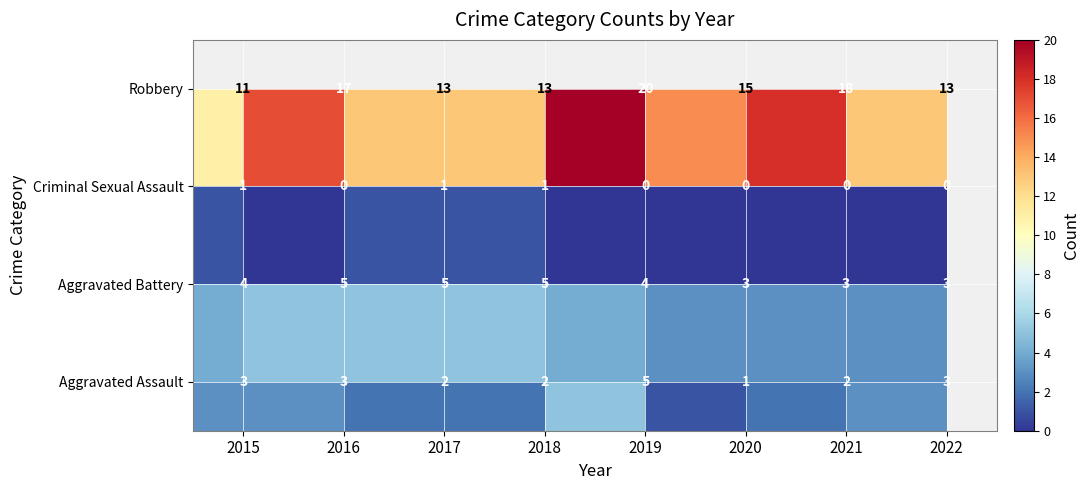

What is the greatest value displayed?

20